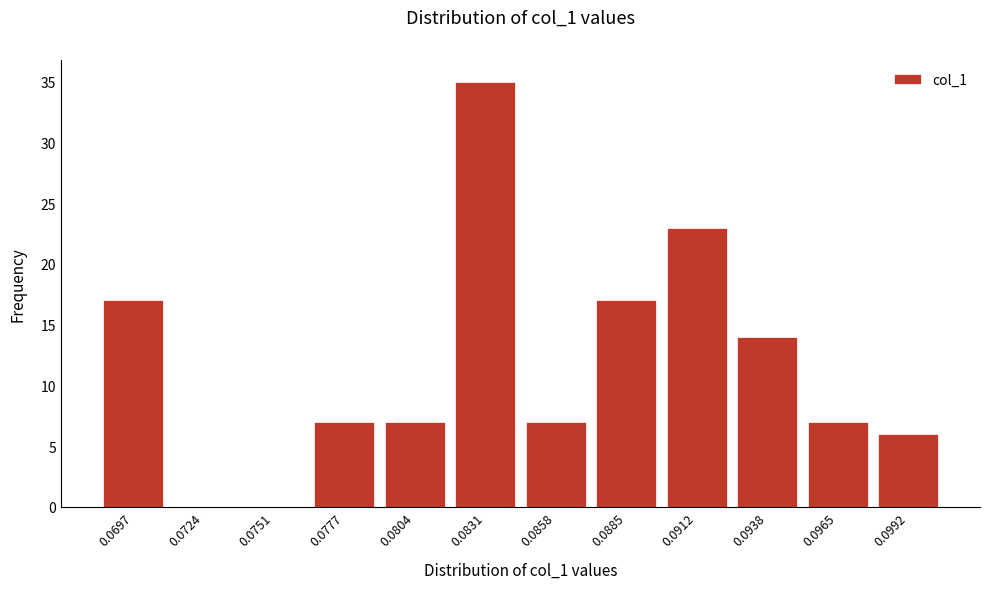

Reading left to right, what are all the values shown in this chart?

0.0697=17	0.0724=0	0.0751=0	0.0777=7	0.0804=7	0.0831=35	0.0858=7	0.0885=17	0.0912=23	0.0938=14	0.0965=7	0.0992=6